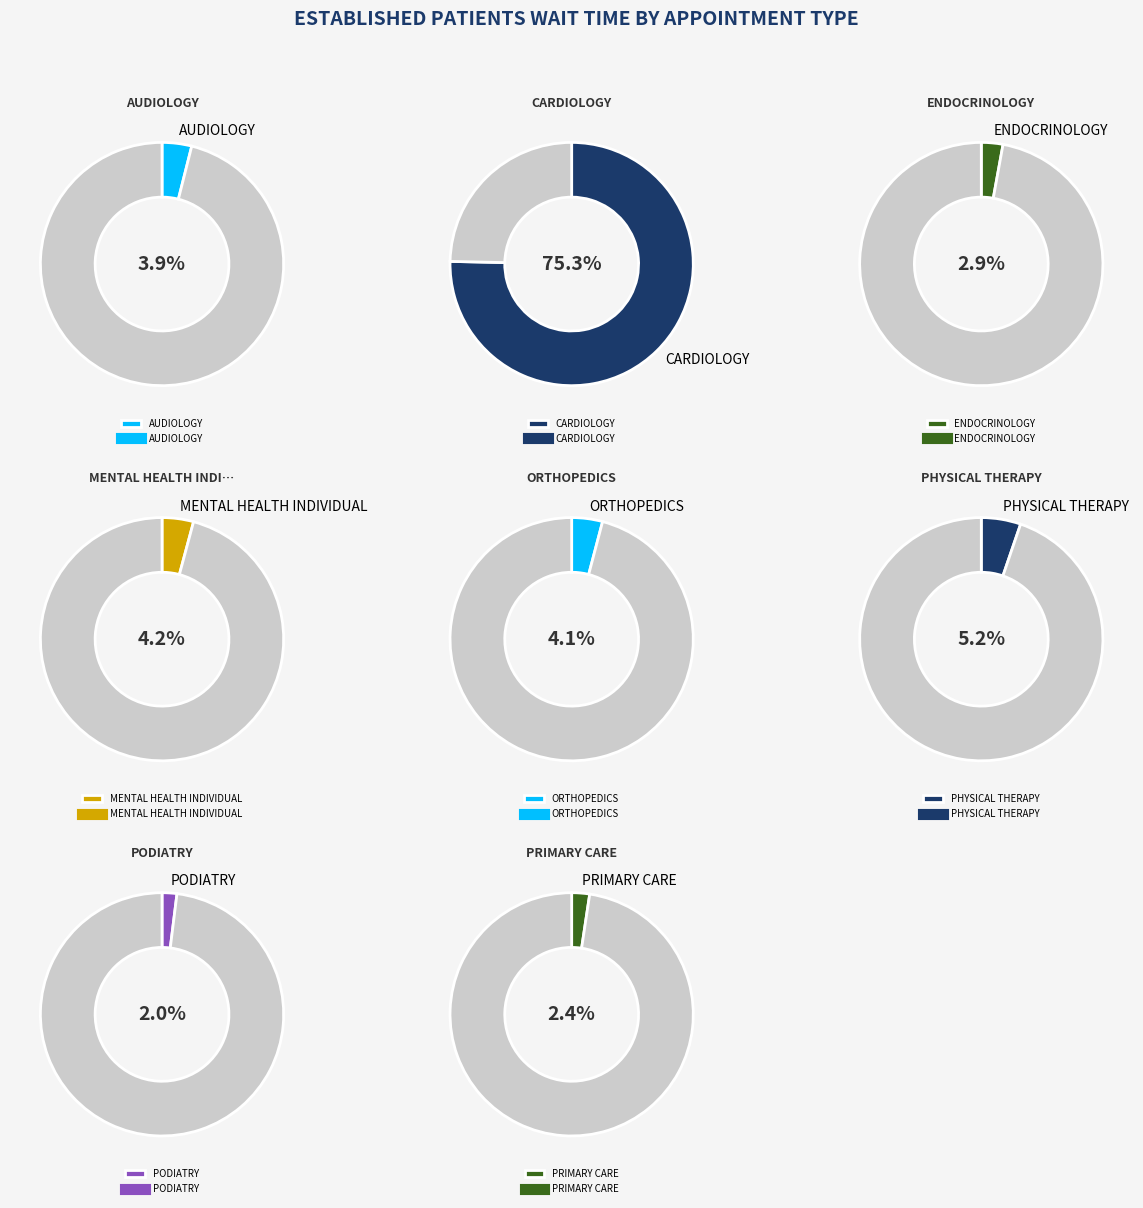

Is it true that ORTHOPEDICS is 4% of the pie?

True